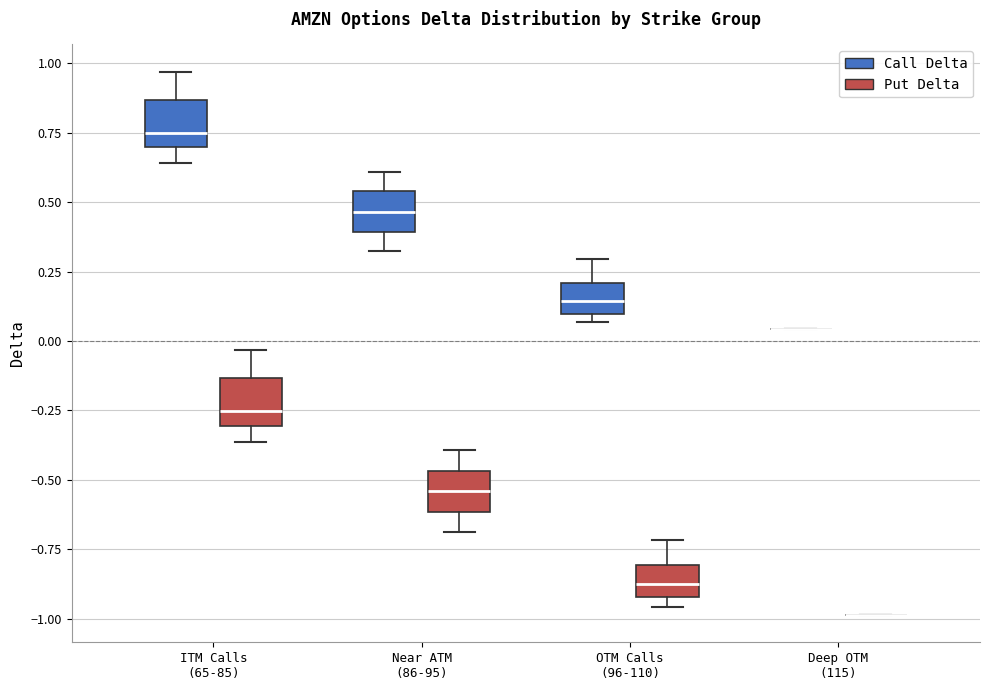

Where is the upper edge of the box for OTM Calls (96-110) (Call Delta) on the y-axis? The values are not printed on the chart, so give them approximately, as read against the axis.

0.20